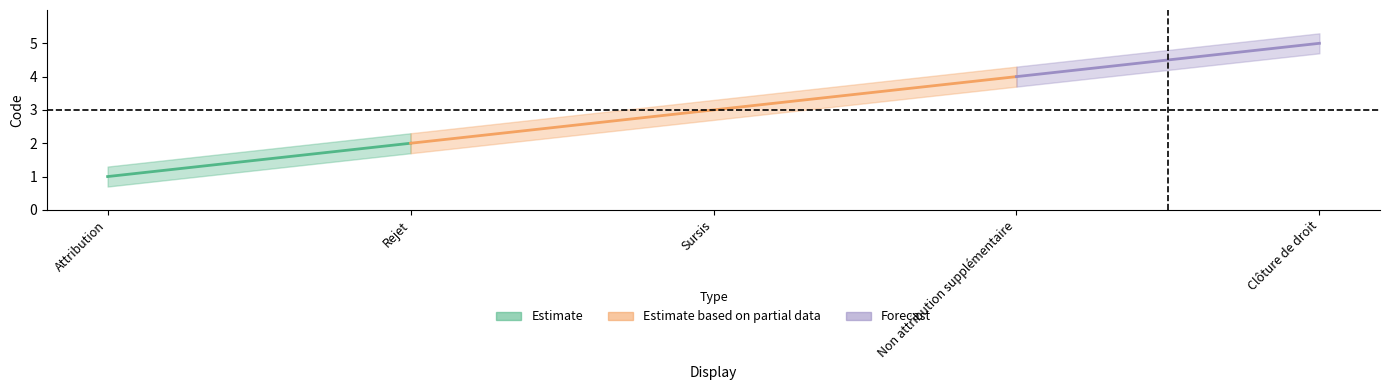

Where does the data first go above 3?

Non attribution supplémentaire